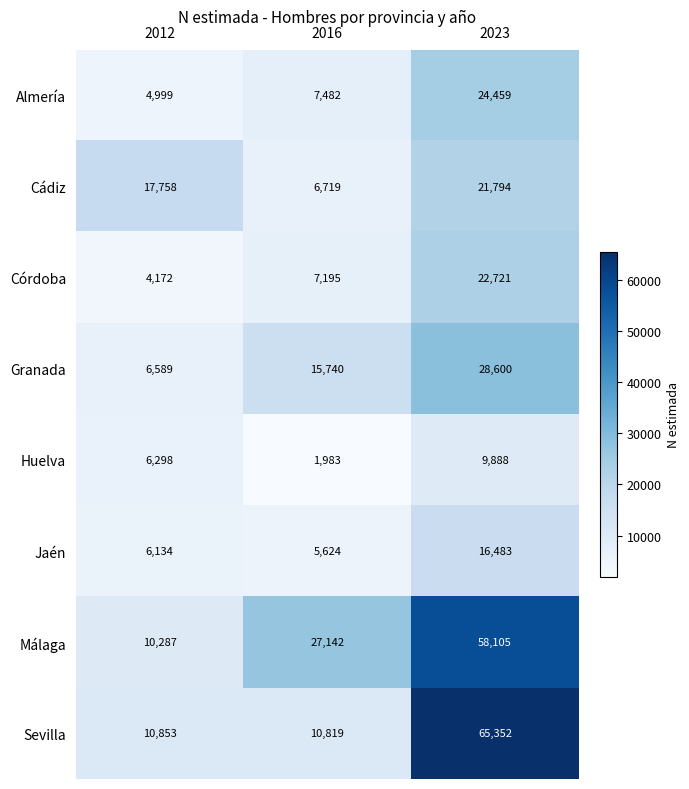

At how many categories does at least one series exceed 18872?

2